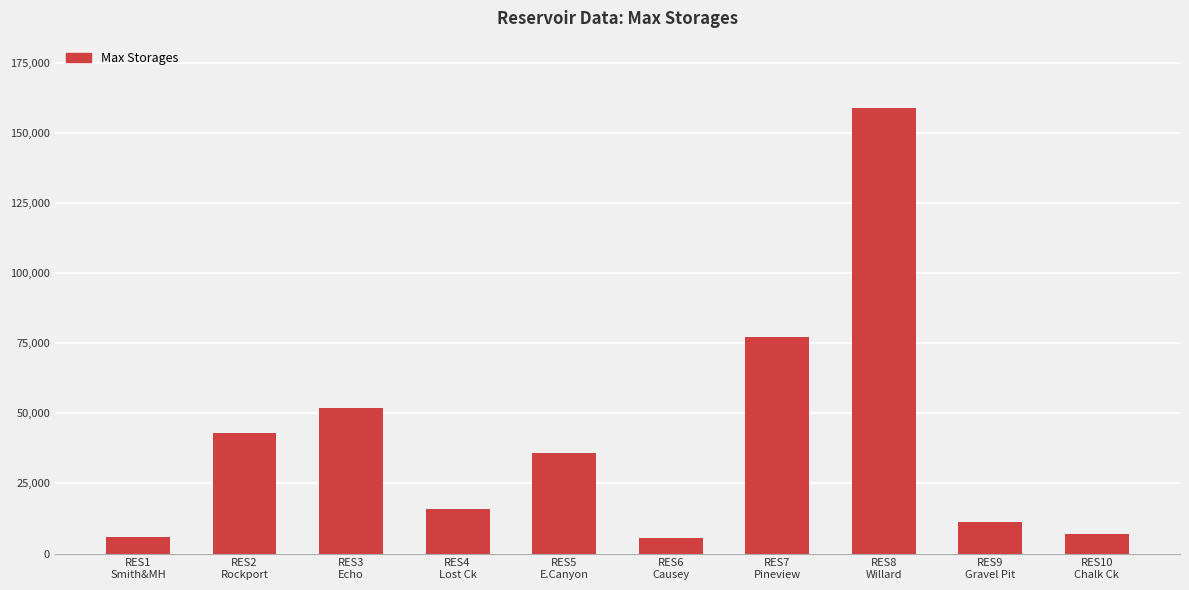

What is the value of the 6th bar from the left?

5509.0